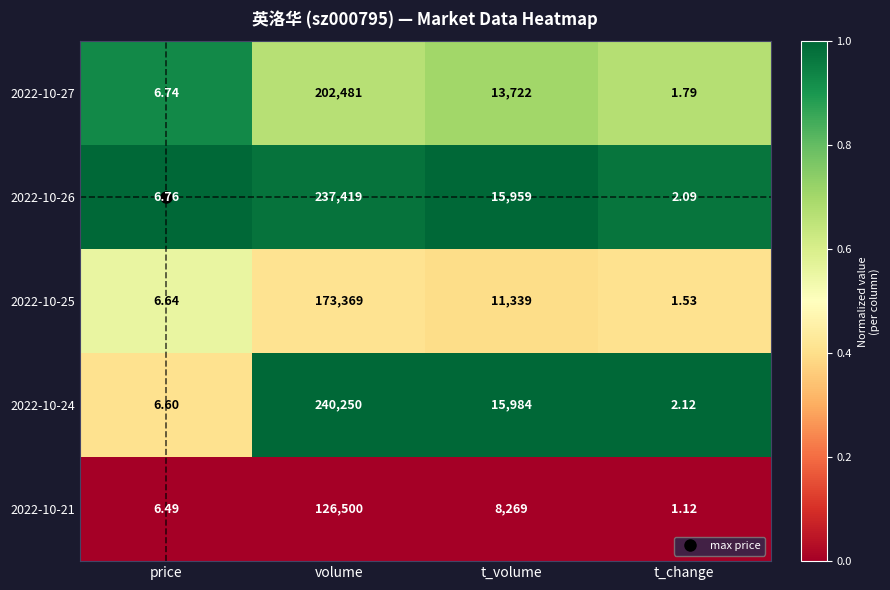

Is the value of 2022-10-25 at price greater than the value of 2022-10-21 at t_volume?

No